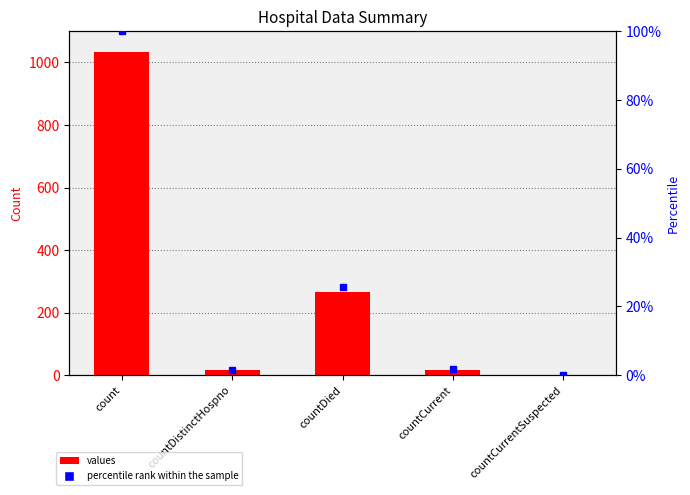

Rank the series by their average value, from lowest to highest.

percentile rank within the sample, values